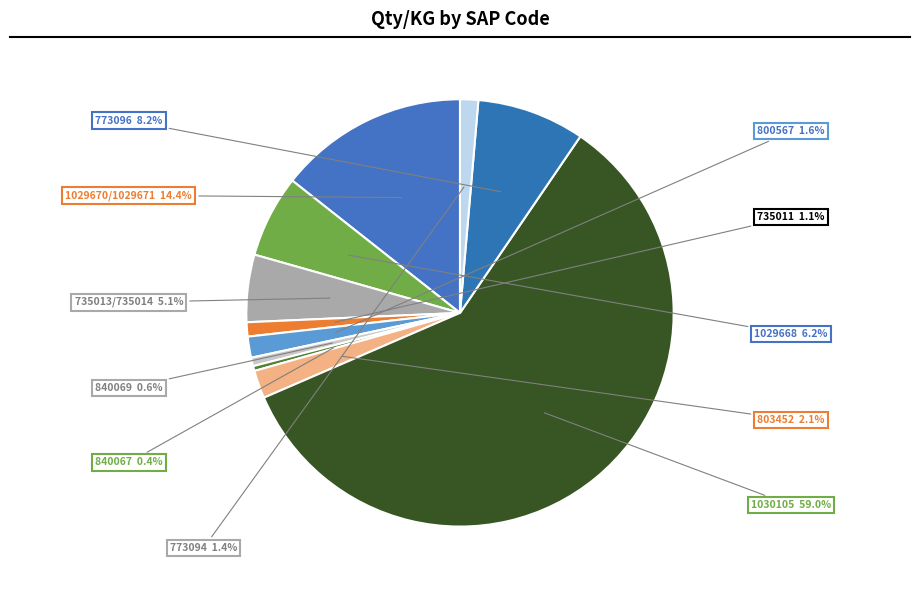

How many slices are in this pie chart?

11